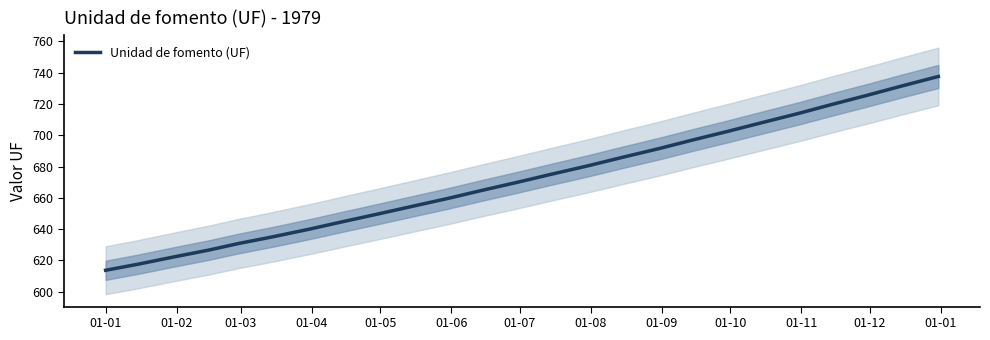

What is the average value?

671.9